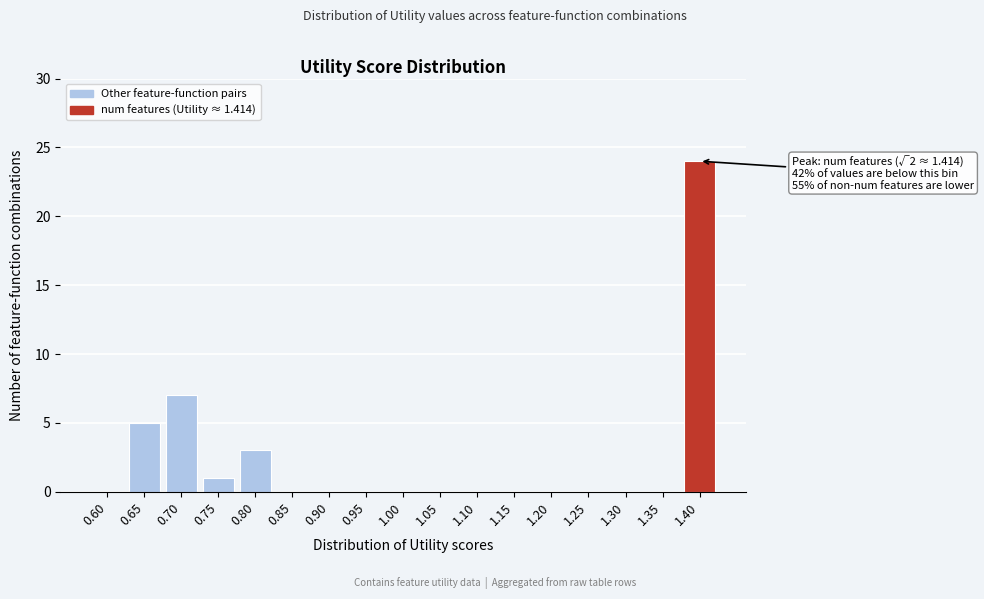

Reading right to left, what are all the values shown in this chart?

1.40=24	1.35=0	1.30=0	1.25=0	1.20=0	1.15=0	1.10=0	1.05=0	1.00=0	0.95=0	0.90=0	0.85=0	0.80=3	0.75=1	0.70=7	0.65=5	0.60=0